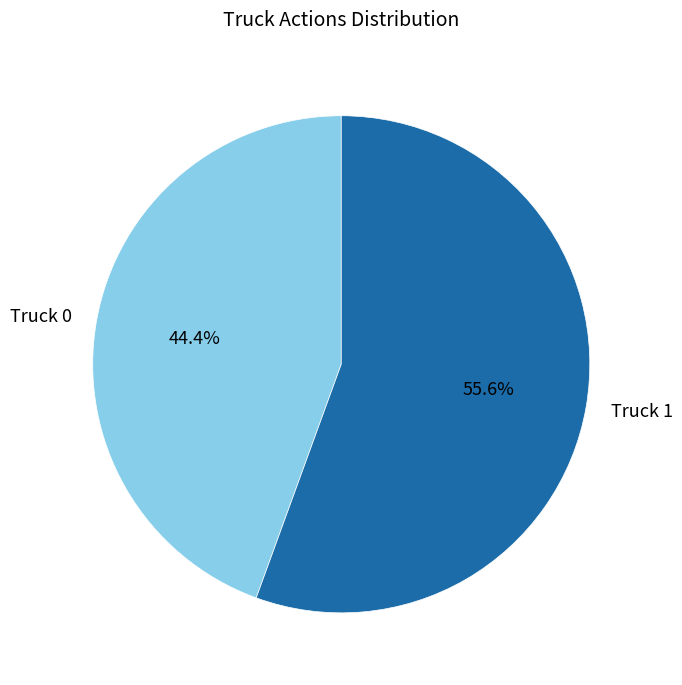

Is there a majority slice in this chart?

Yes